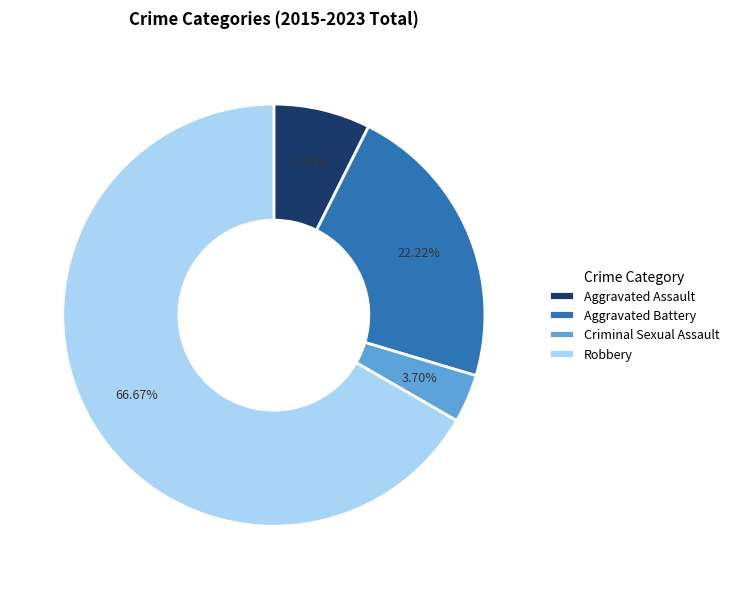

How many segments does this pie chart have?

4